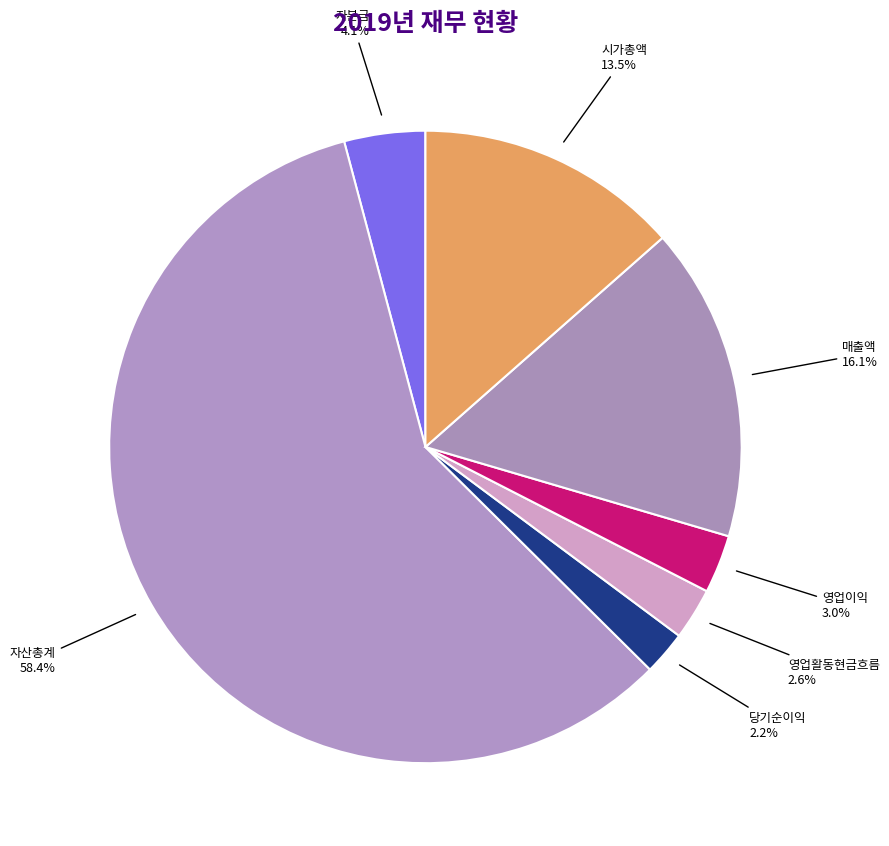

To the nearest percent, what portion does 영업활동현금흐름 represent?

3%